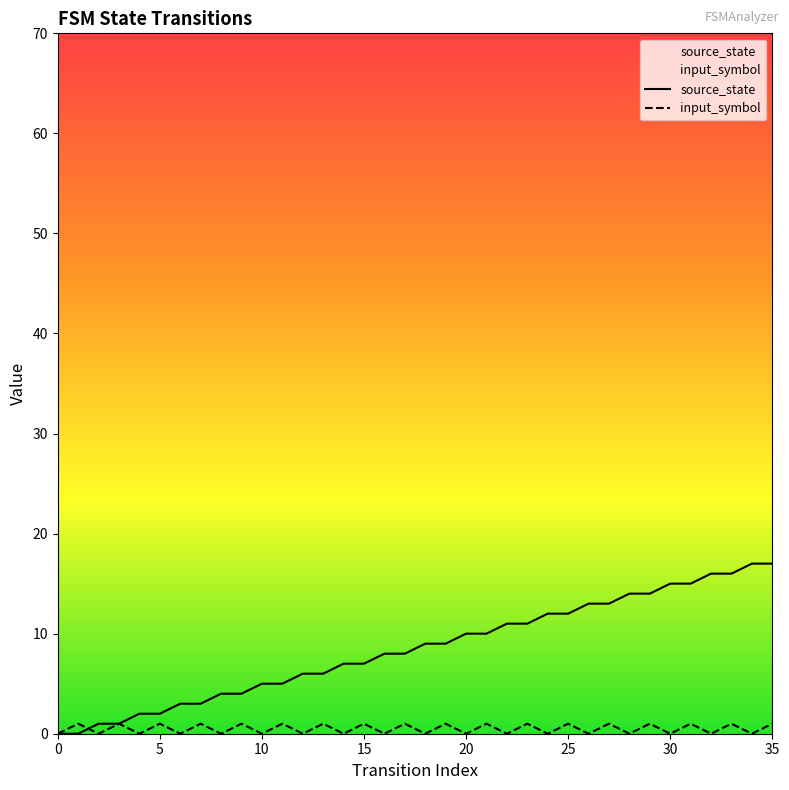

How many times do input_symbol and source_state cross each other?

1